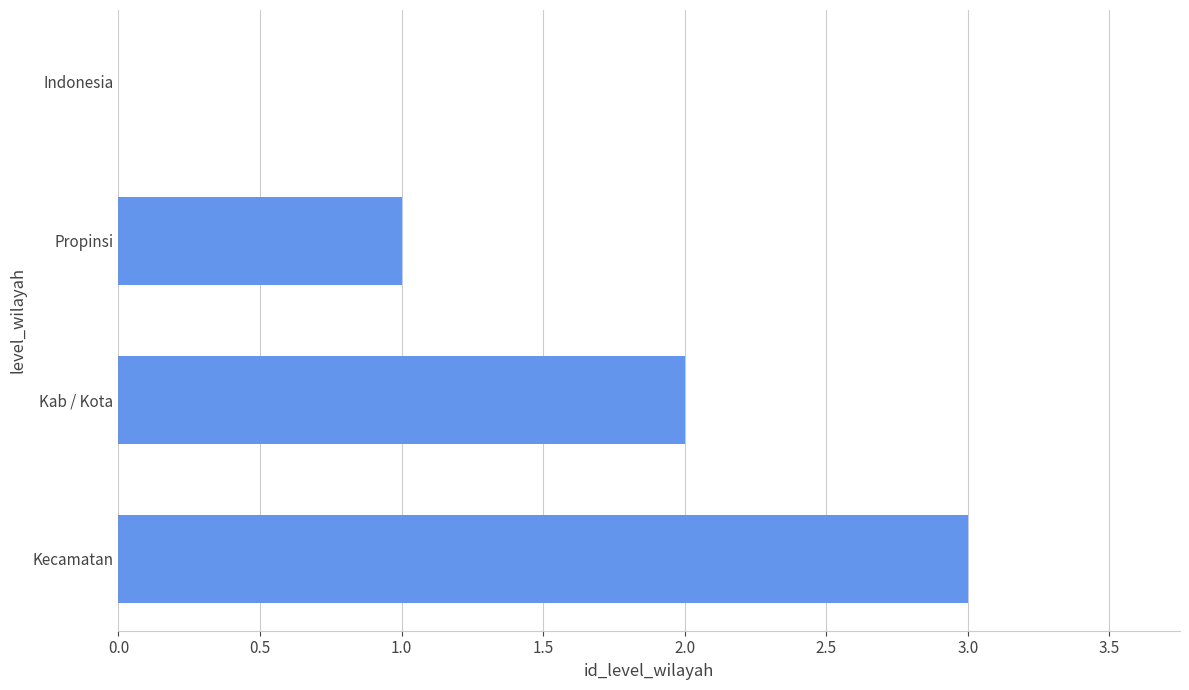

What is the maximum value shown in the chart?

3